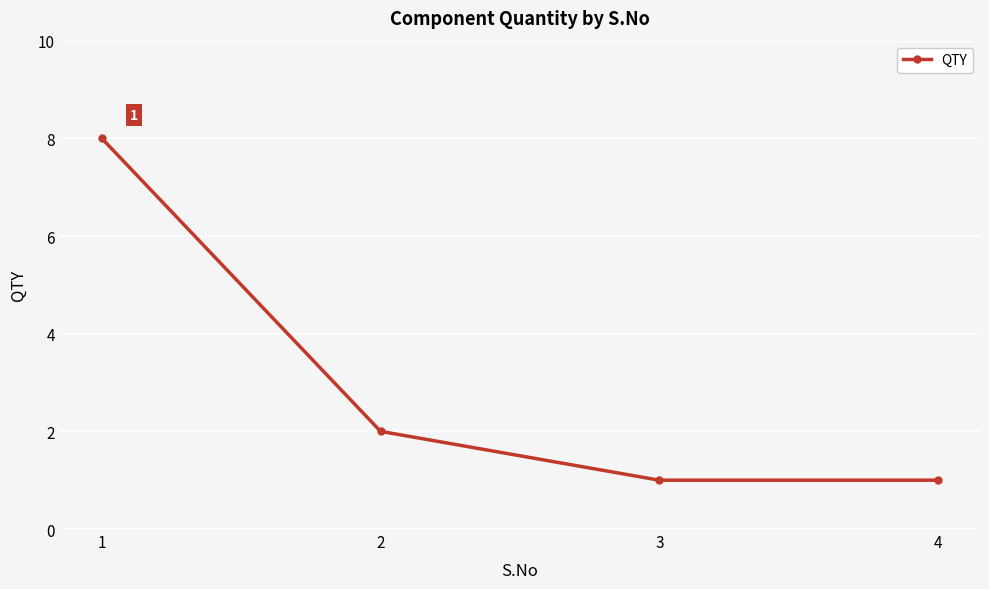

Reading left to right, extract all data points from this chart.

8	2	1	1